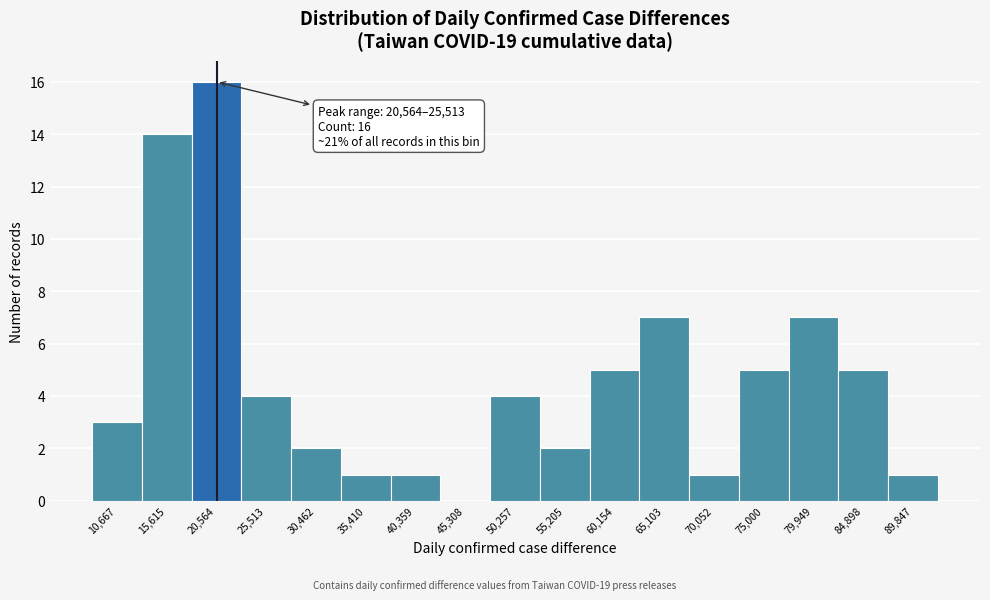

Reading left to right, transcribe all the data shown in this chart.

10,667=3	15,615=14	20,564=16	25,513=4	30,462=2	35,410=1	40,359=1	45,308=0	50,257=4	55,205=2	60,154=5	65,103=7	70,052=1	75,000=5	79,949=7	84,898=5	89,847=1